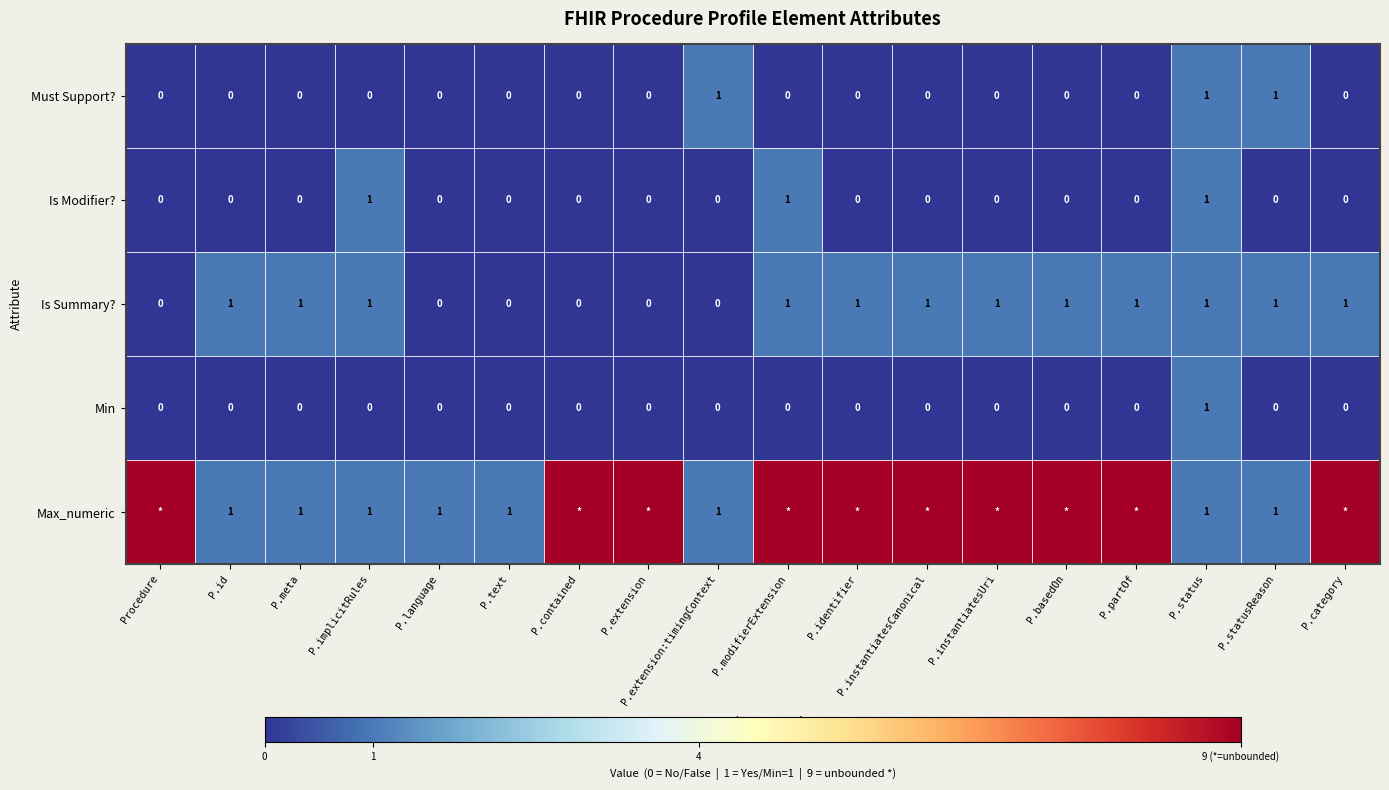

True or false: Is Summary? has a value of 0 at P.modifierExtension.

False